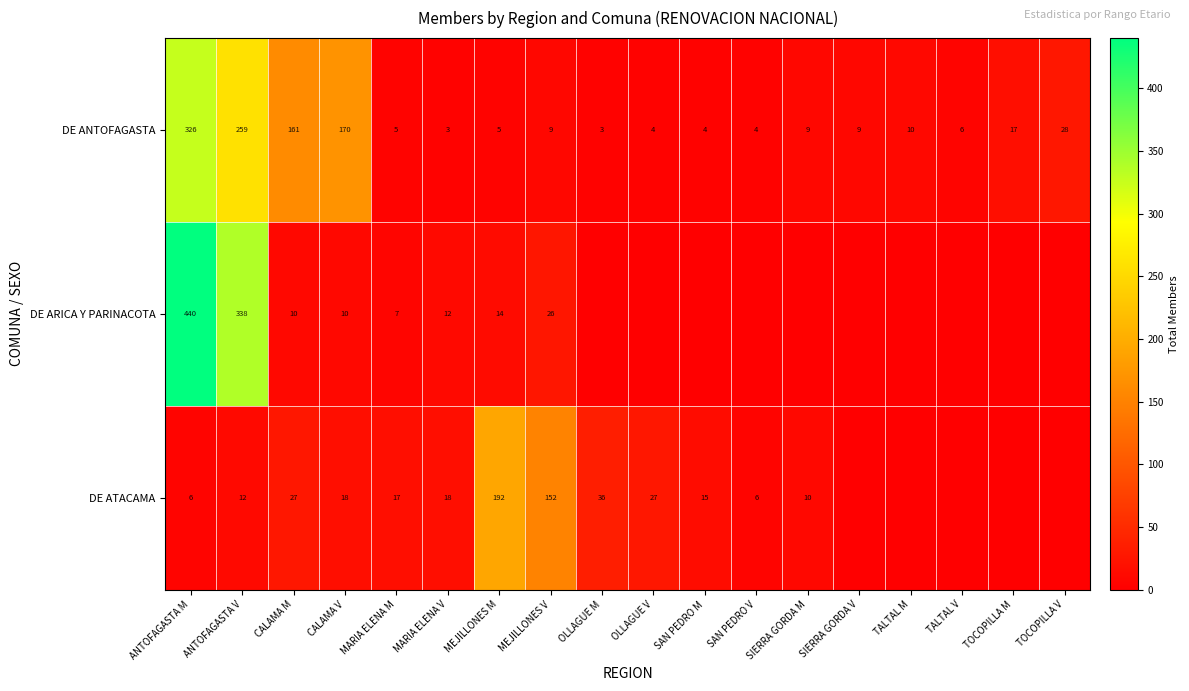

At which category is the sum across all series the highest?

ANTOFAGASTA M